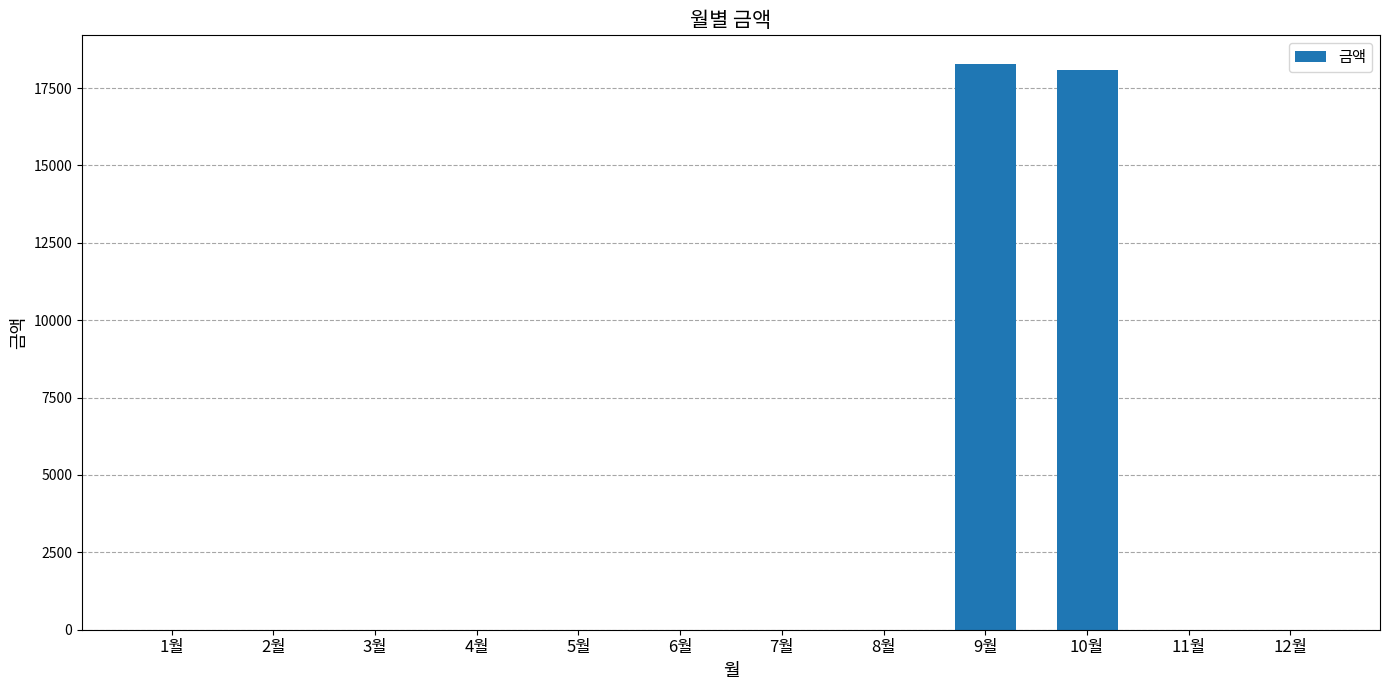

How many series are shown in this chart?

1